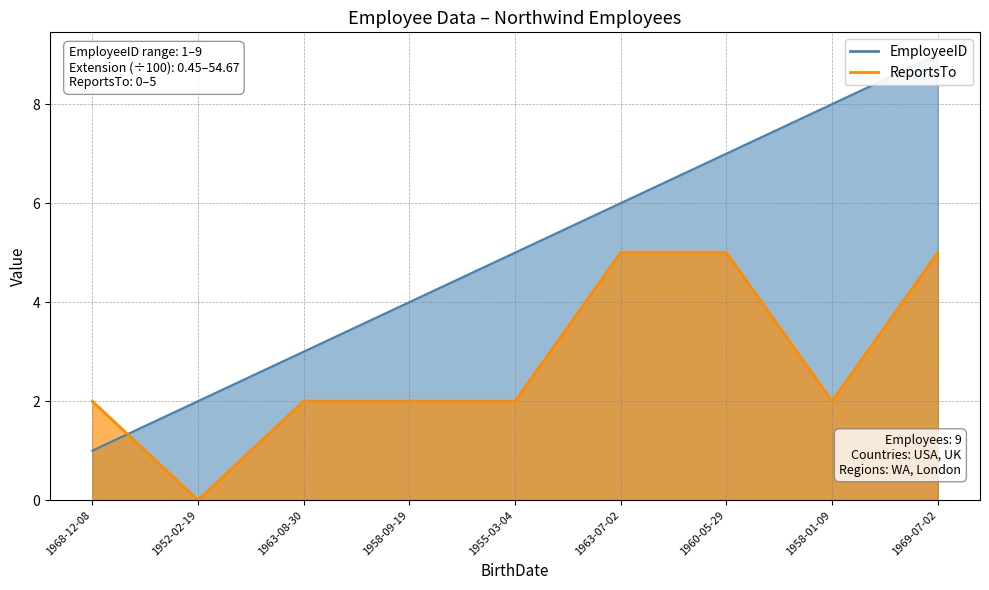

Is it true that ReportsTo equals 2 at 1968-12-08?

True